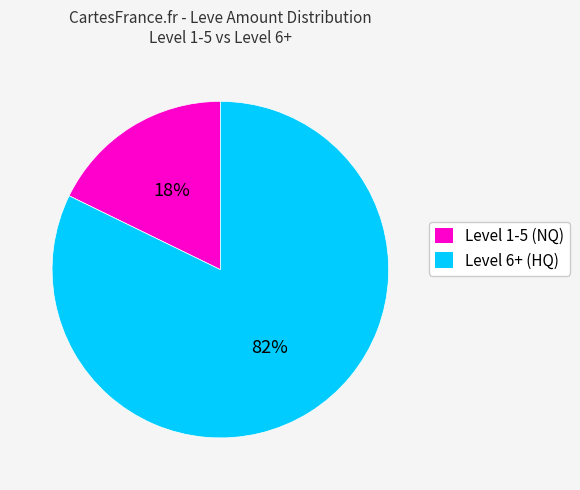

Approximately how many times larger is the value at Level 6+ (HQ) compared to Level 1-5 (NQ)?

4.6